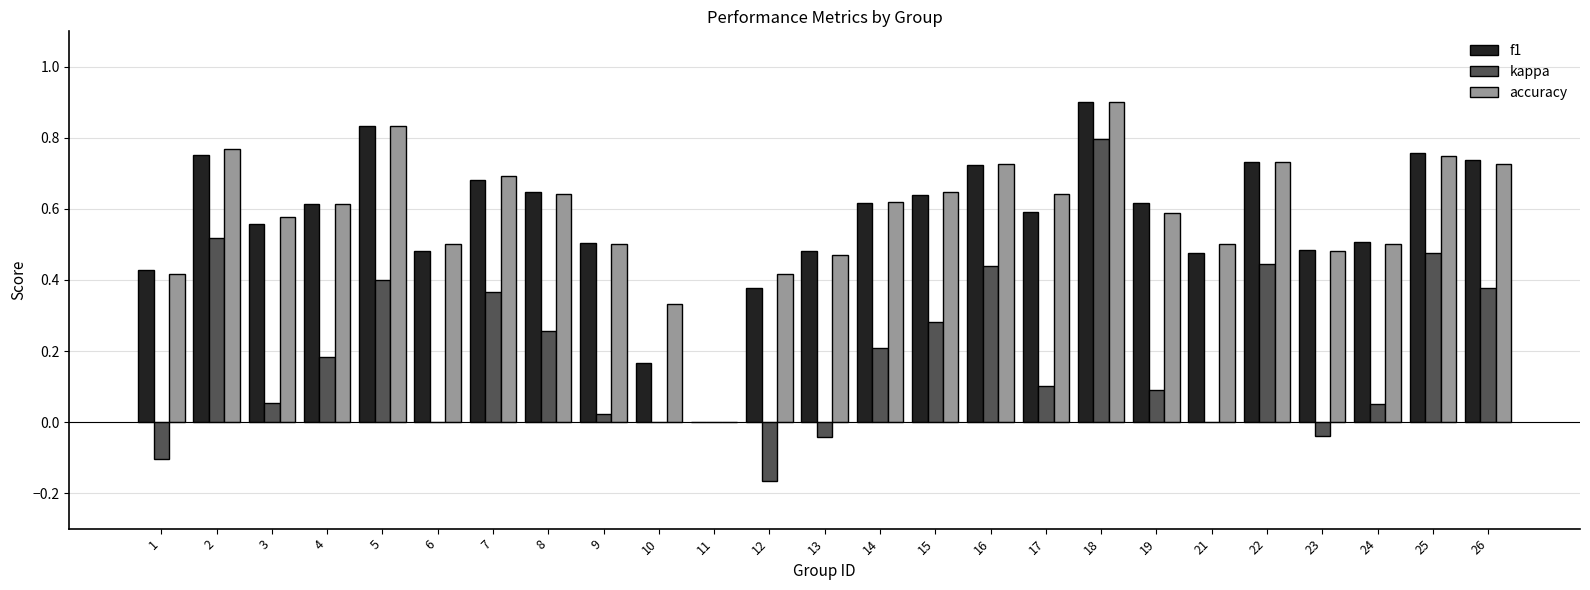

Which category has the highest value across all series?

18